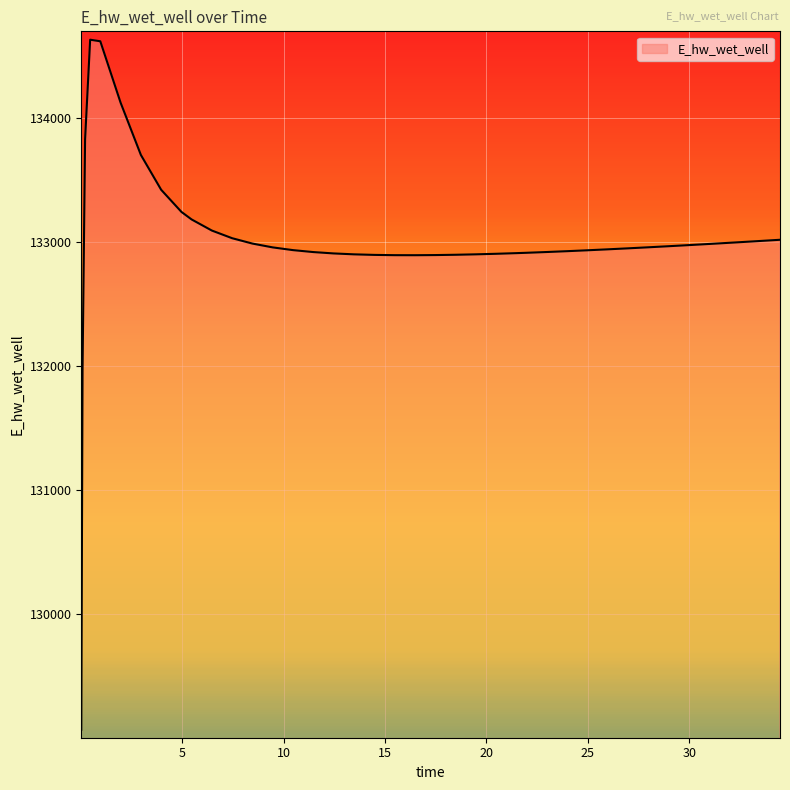

How many categories are shown in the chart?

40